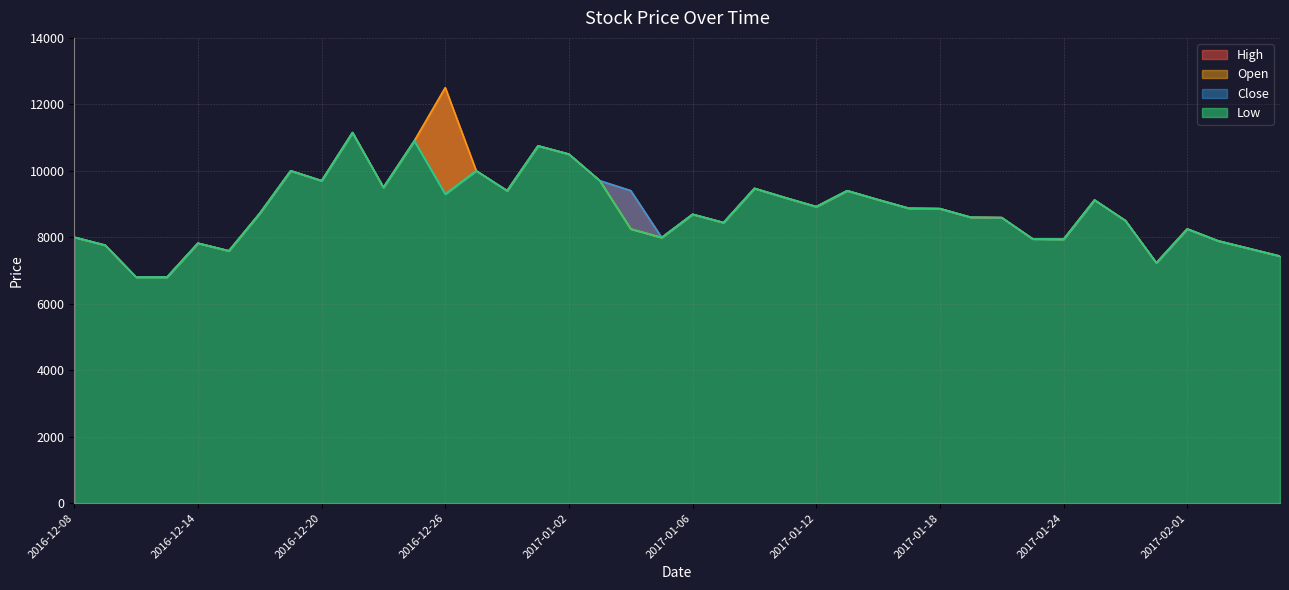

What is the label of the 8th point from the right?

2017-01-24